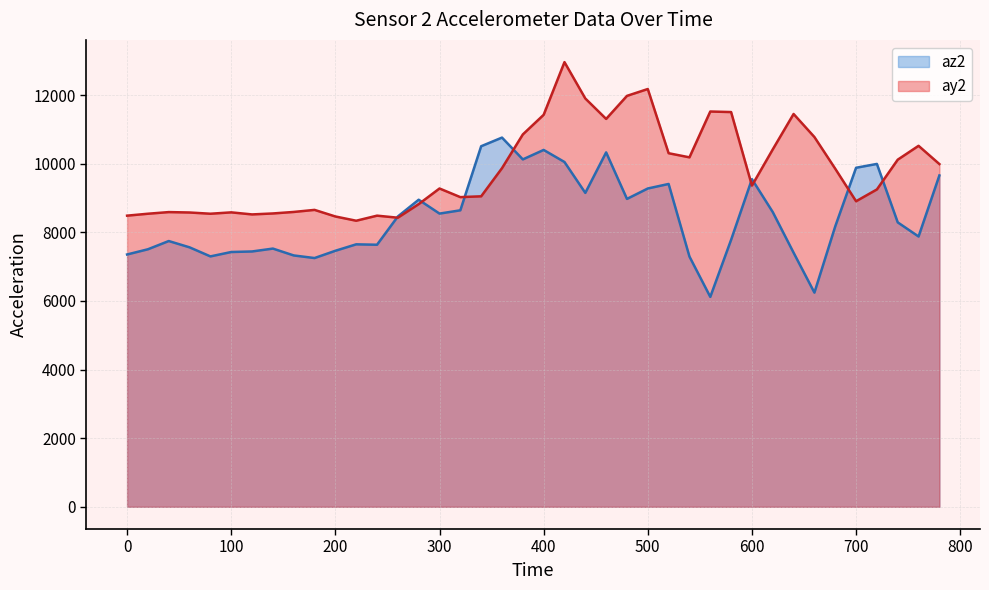

Does the chart have visible grid lines?

Yes